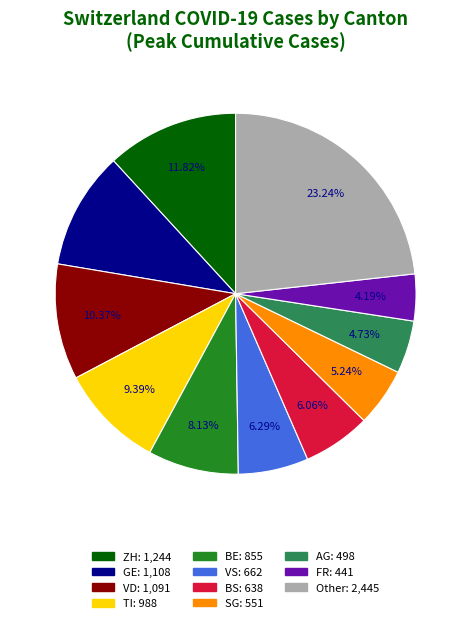

Is there any slice that represents more than half of the pie?

No